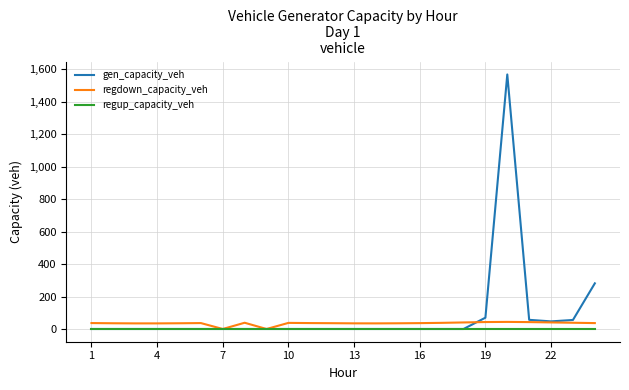

What is the greatest value displayed?

1567.4